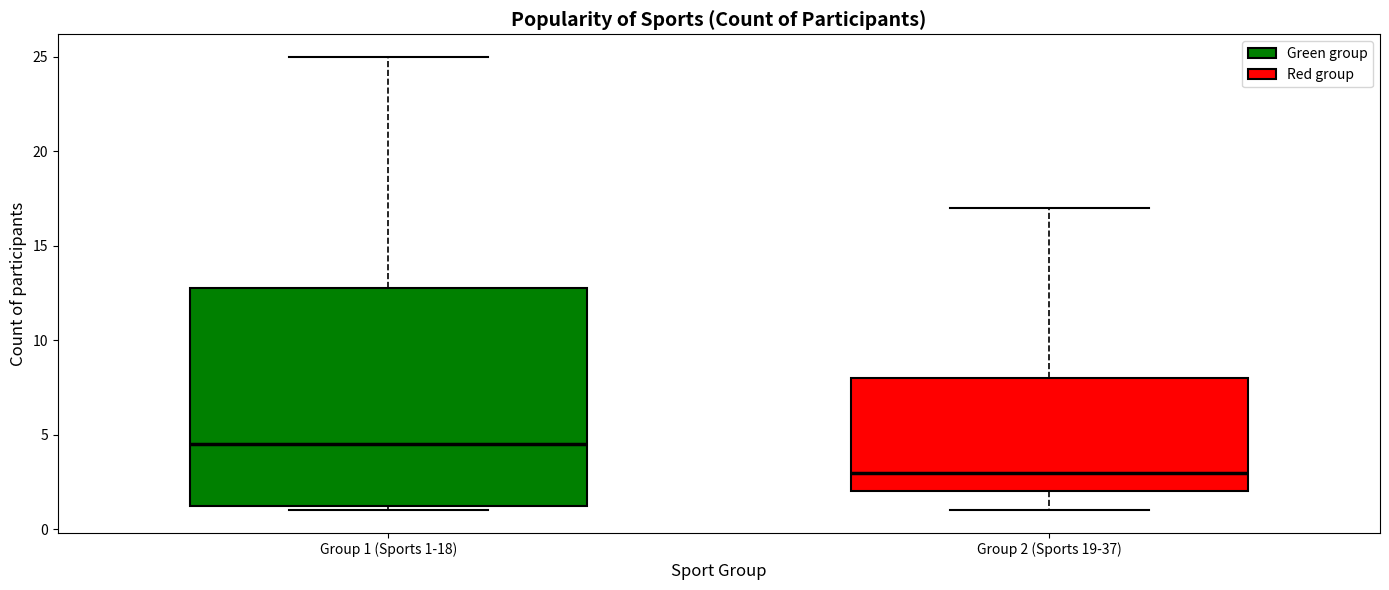

Which box has the lowest median line?

Group 2 (Sports 19-37)